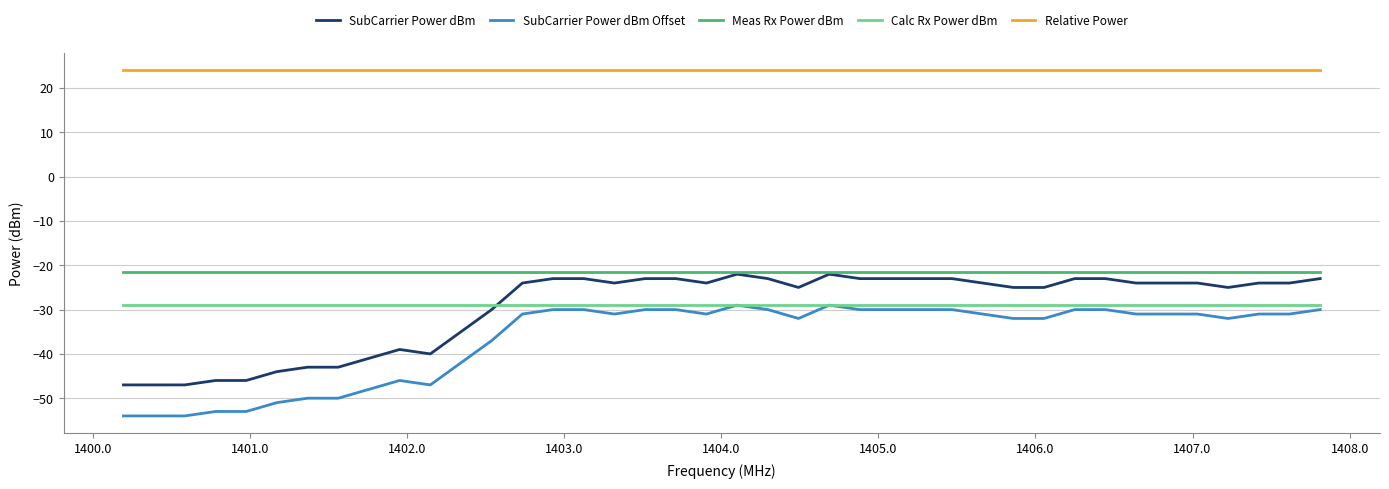

Which series has the largest total across all categories?

Relative Power